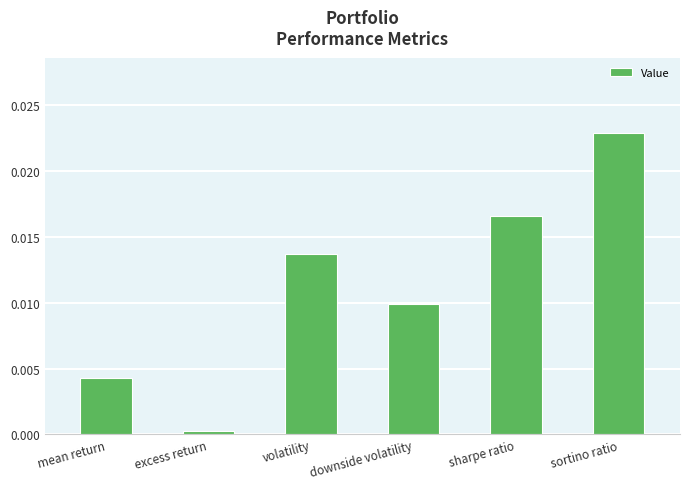

Which label corresponds to the largest value in the chart?

sortino ratio